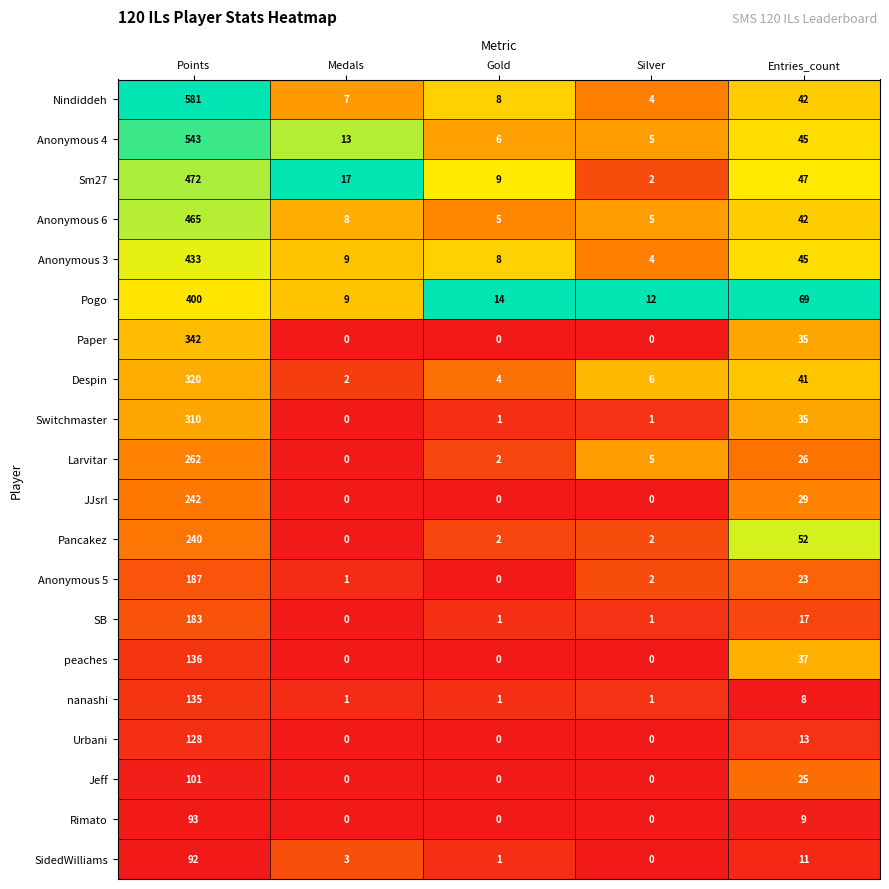

Where is Nindiddeh nearest to the value 292?

Entries_count